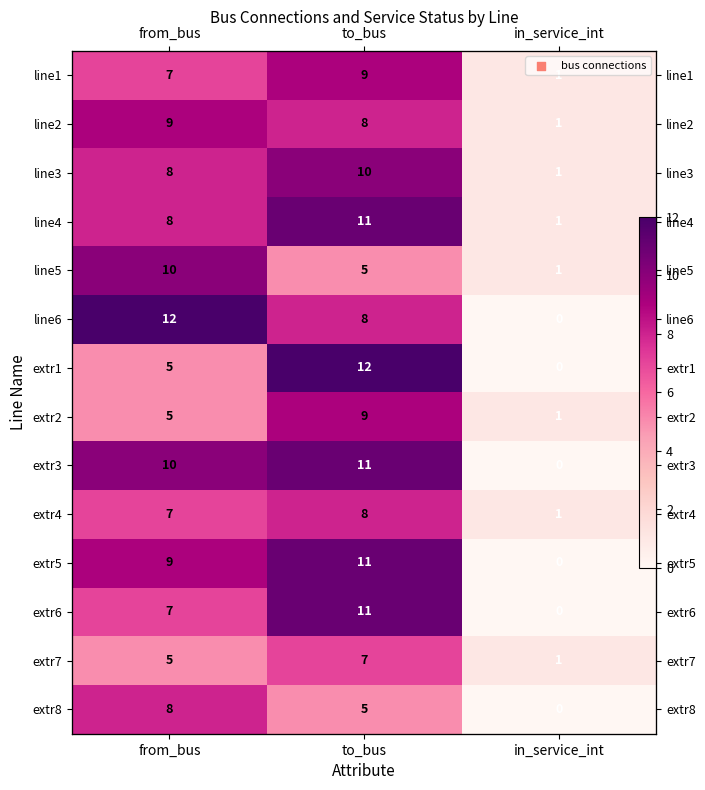

What is the maximum value for extr7?

7